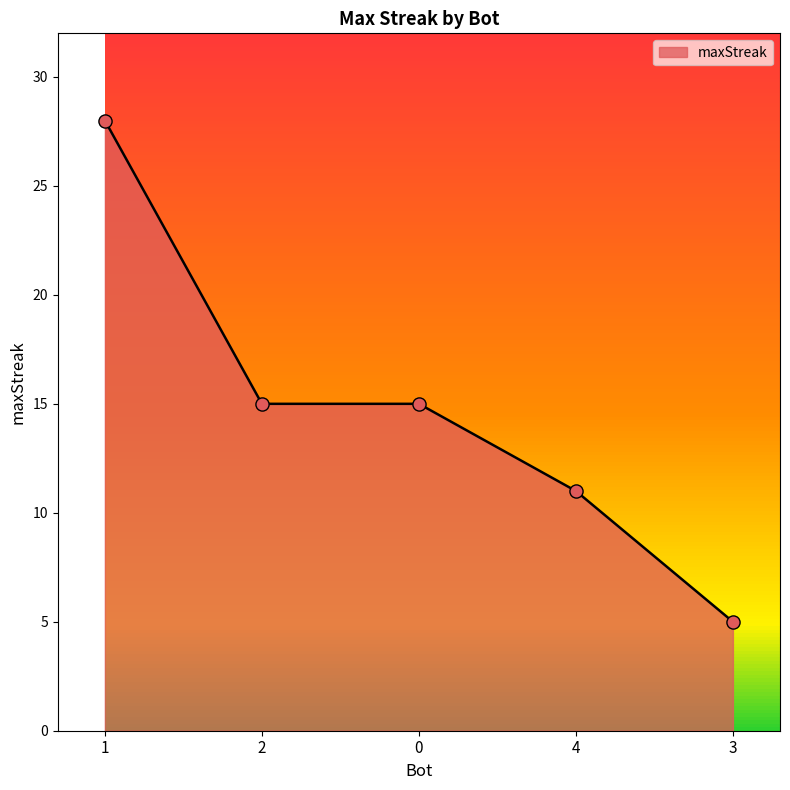

What is the ratio of the value at 2 to the value at 3?

3.0